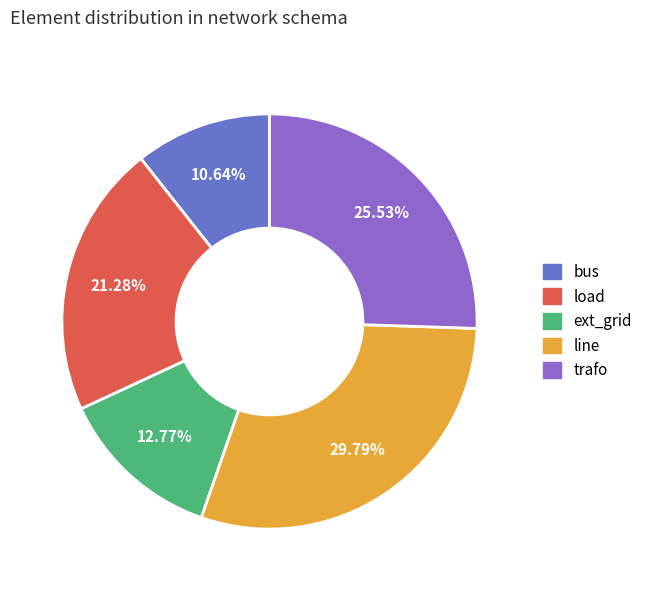

Is the sum of load and bus greater than half?

No